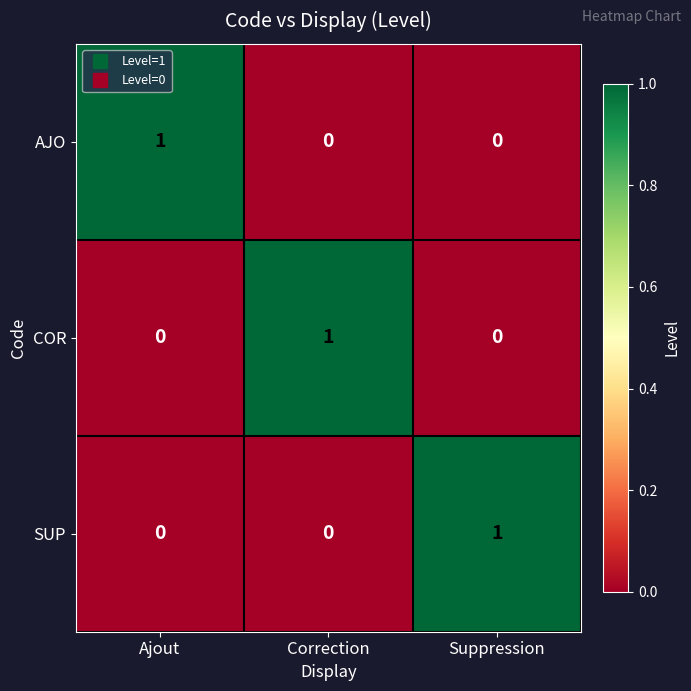

How many distinct data groups are displayed?

3